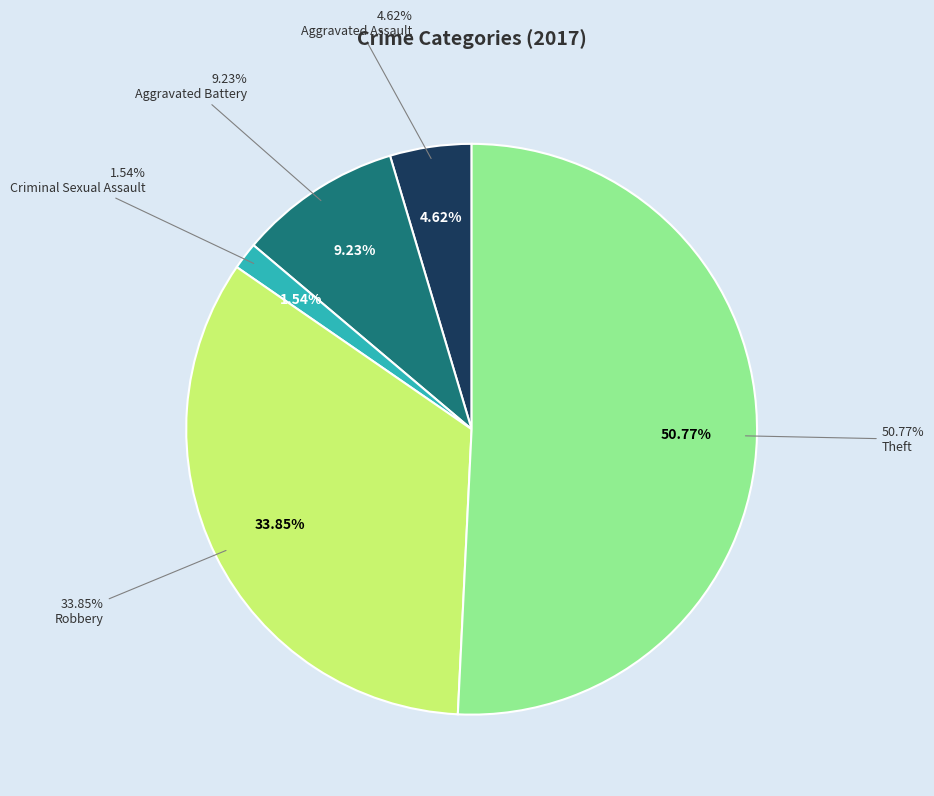

Is the sum of Theft and Aggravated Assault greater than half?

Yes